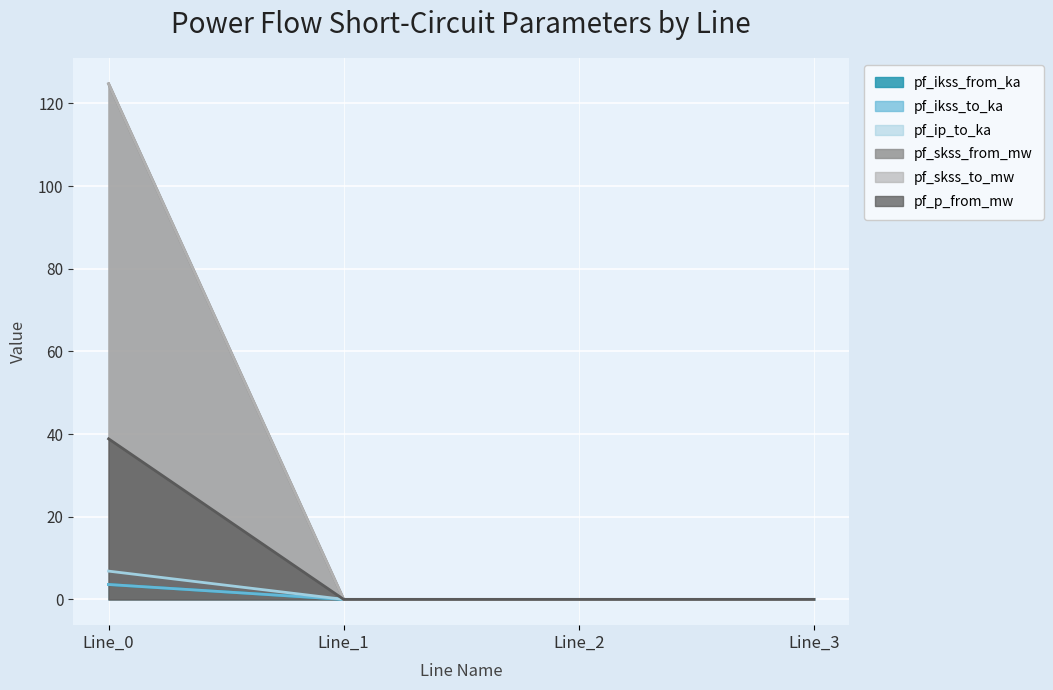

The value of pf_skss_from_mw at Line_3 is 41.3. True or false?

False